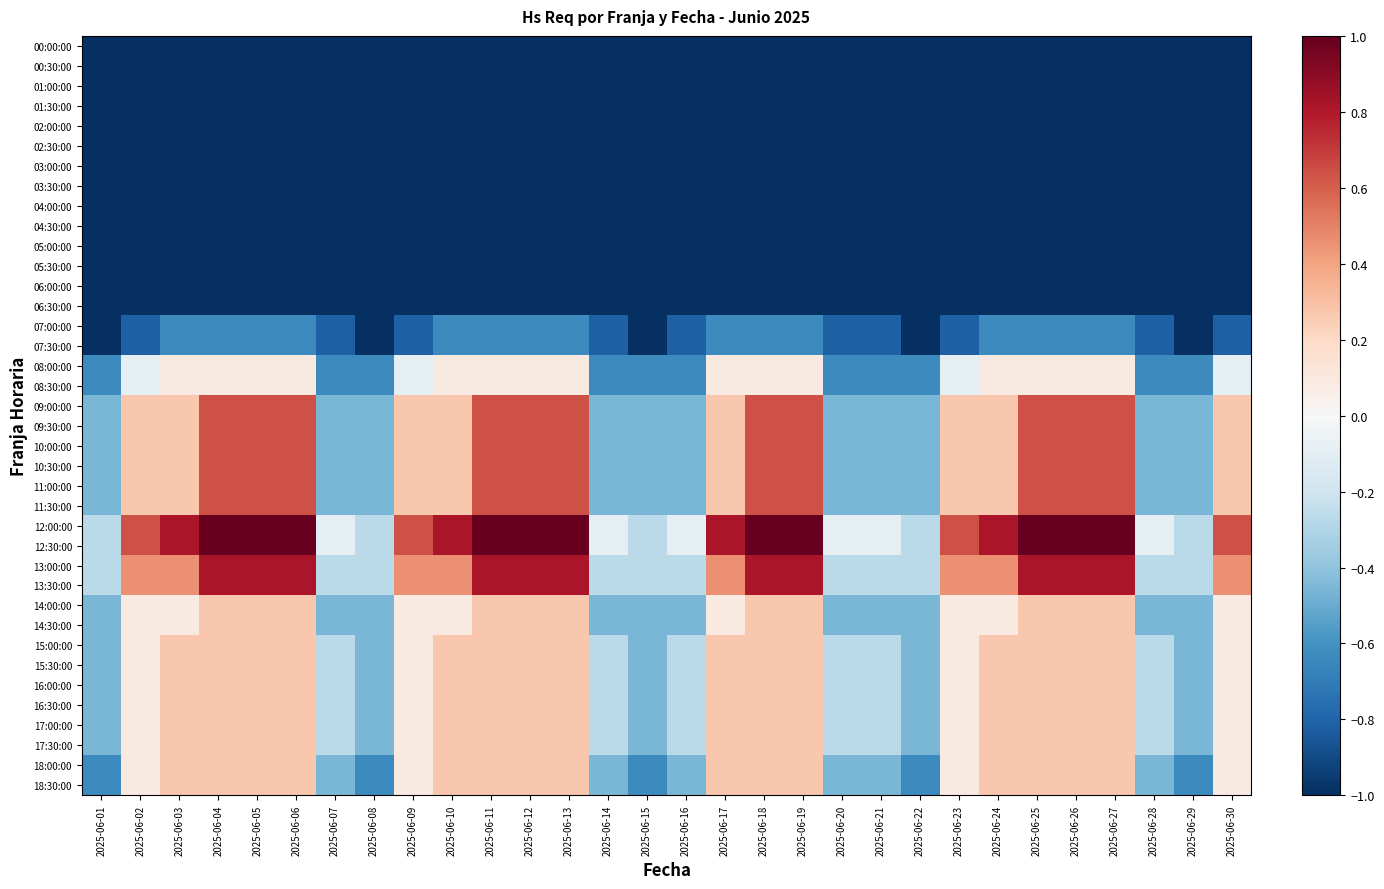

Which has a higher value, 2025-06-15 or 2025-06-17?

2025-06-15